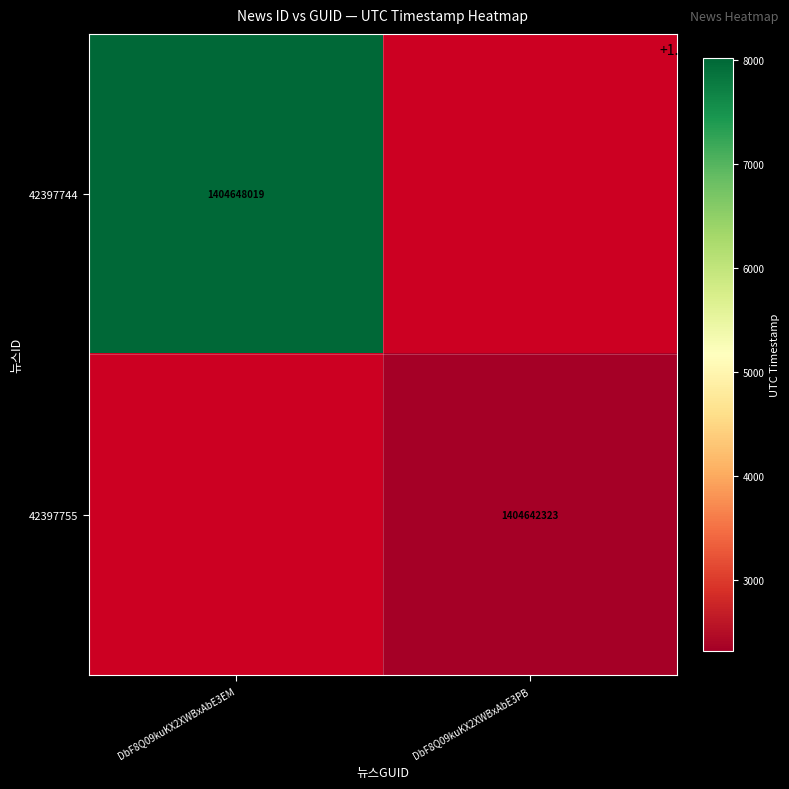

The 42397755 series shows 1404642323 at DbF8Q09kuKX2XWBxAbE3PB. True or false?

True